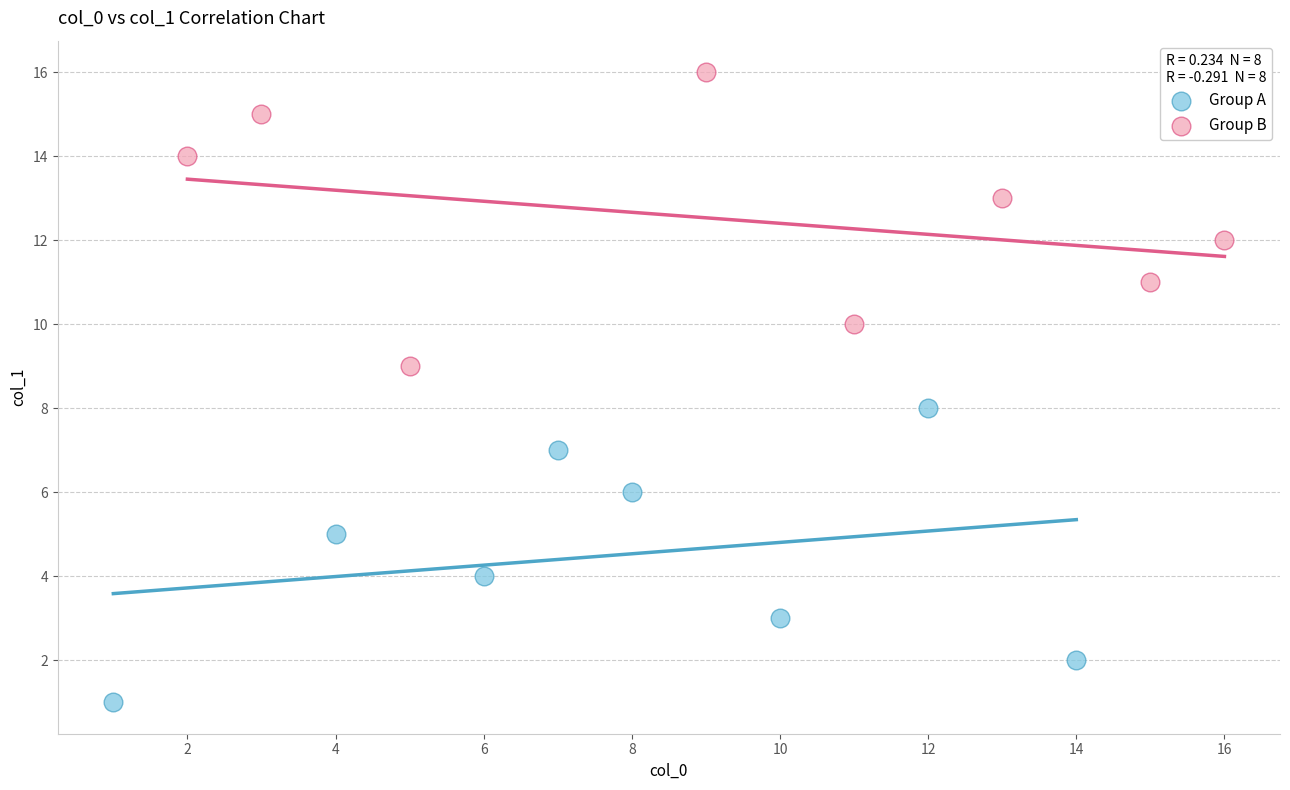

Which series reaches the maximum Y coordinate?

Group B